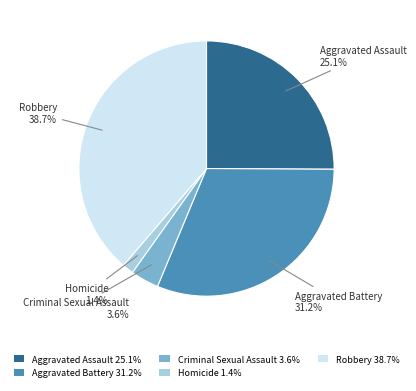

To the nearest percent, what portion does Aggravated Battery represent?

31%